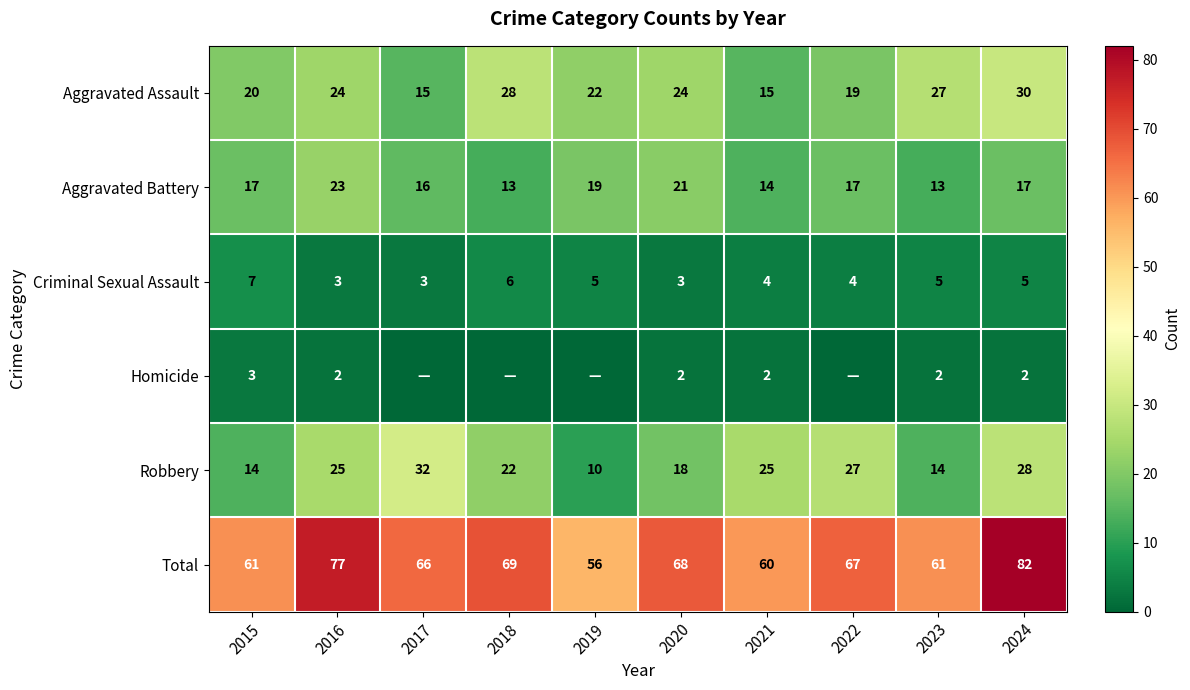

What is the spread (max minus min) of values at 2024?

80